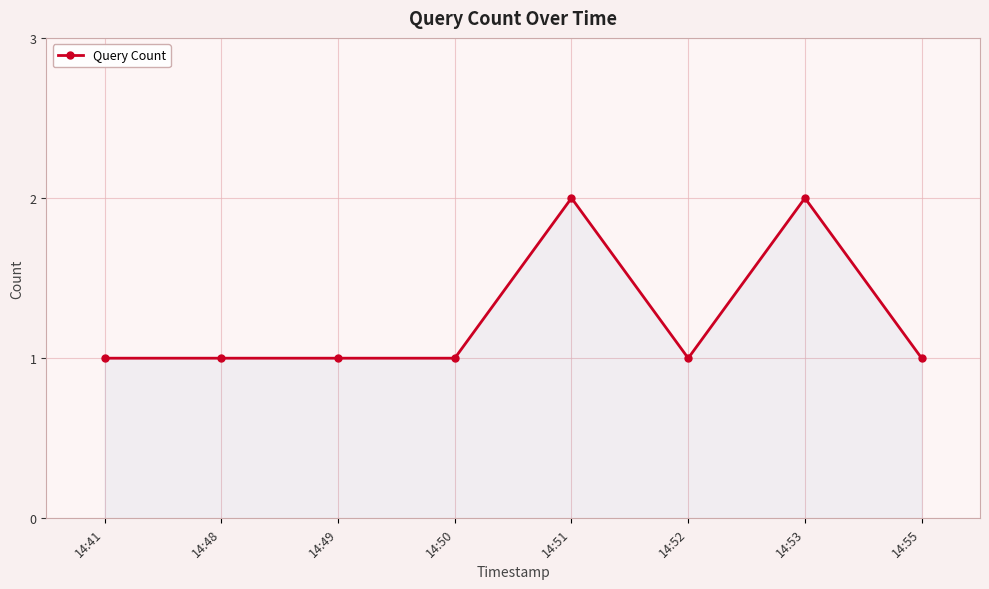

Between 14:51 and 14:48, which is larger?

14:51